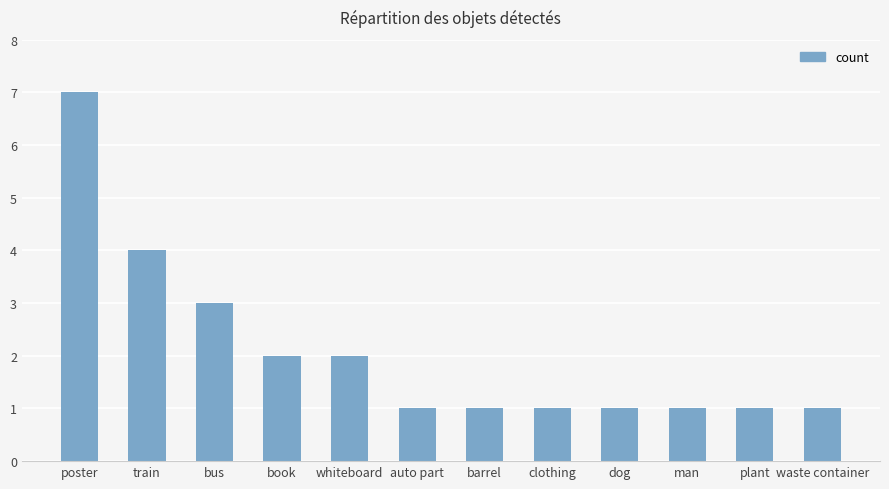

What position from the right is plant?

2